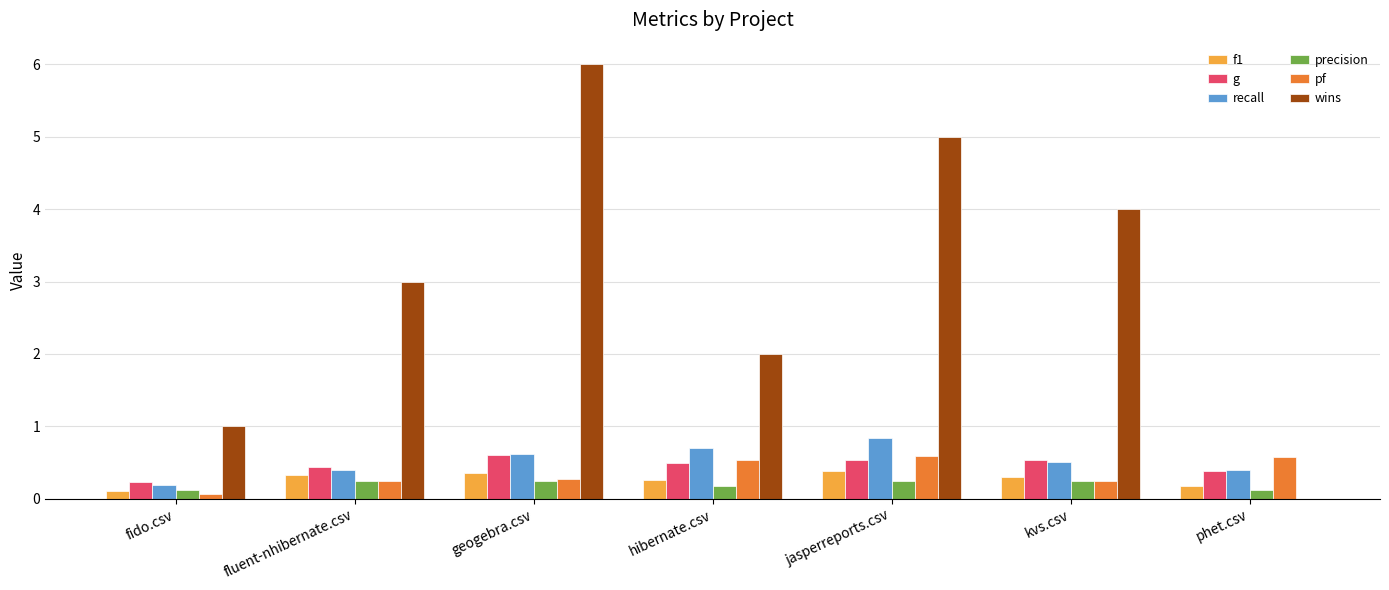

Which series has the widest spread of values?

wins